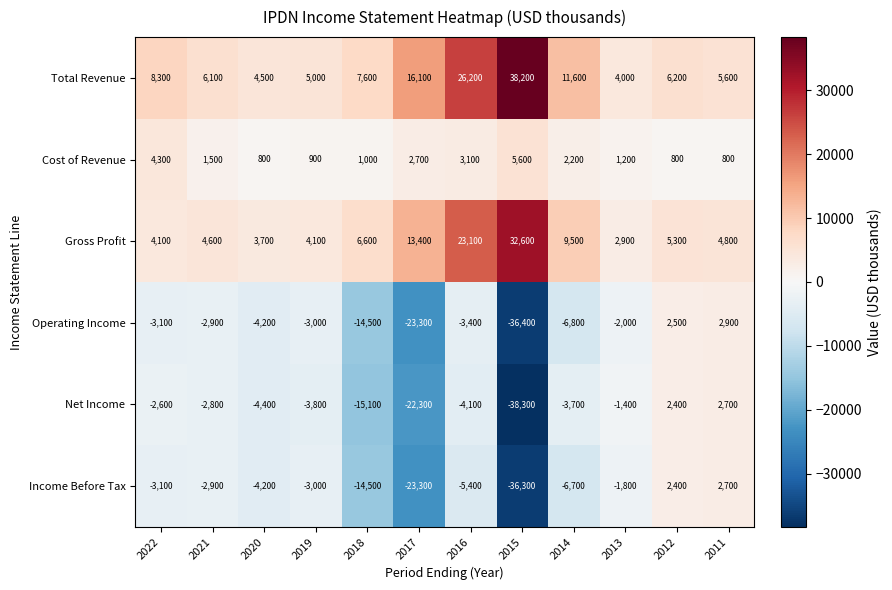

What is the spread (max minus min) of values at 2021?

9000